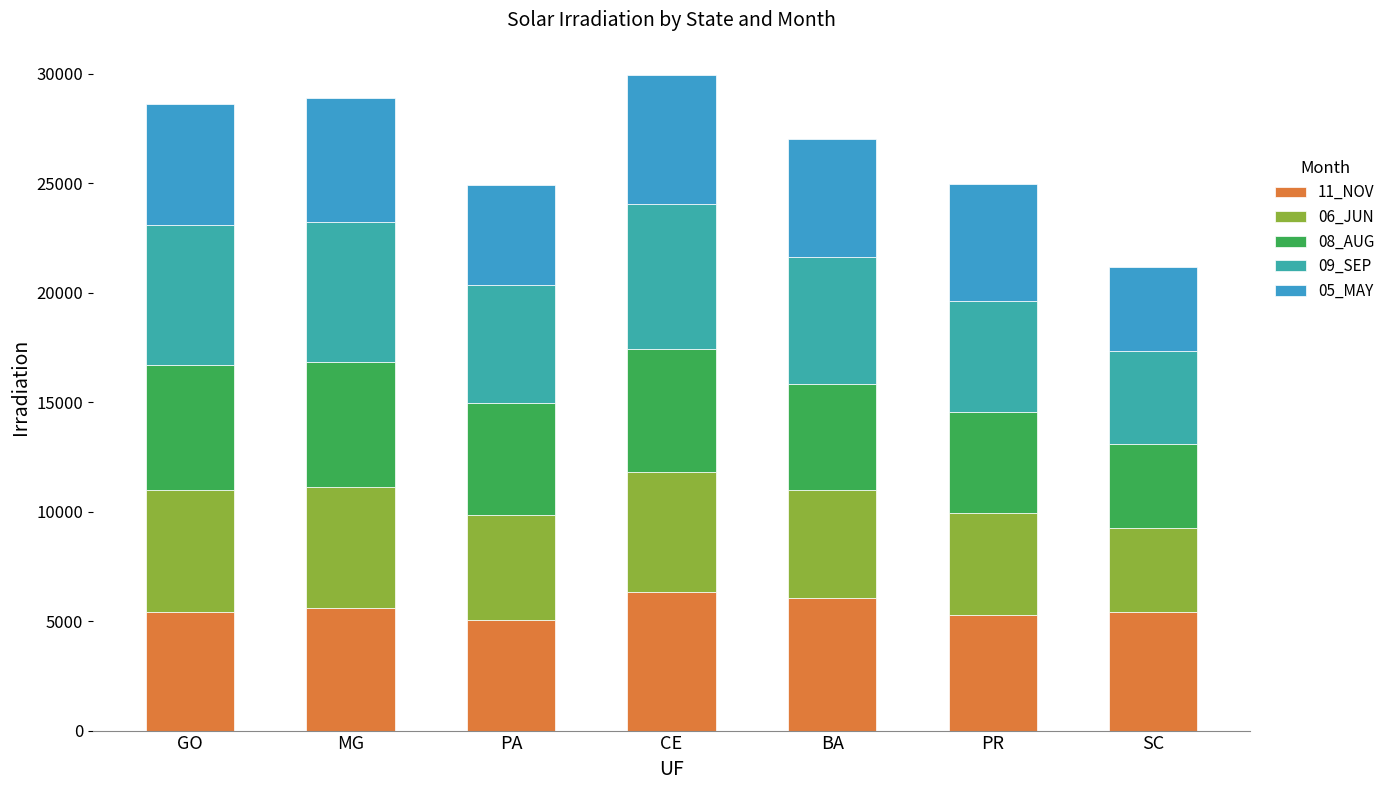

What is the total value across all series at PA?

24941